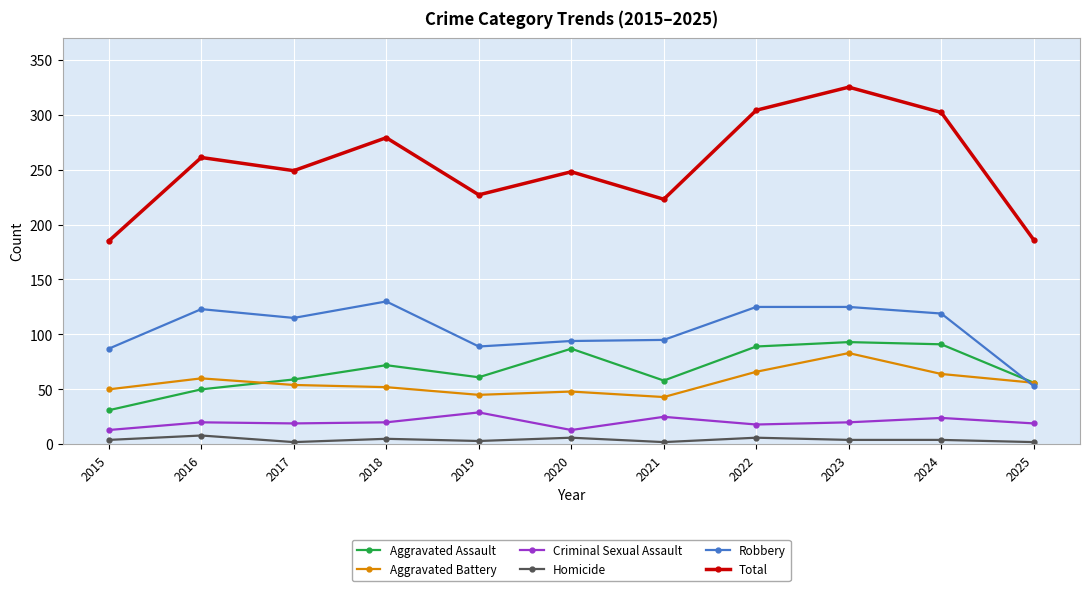

At which category does Robbery reach its first local valley?

2017